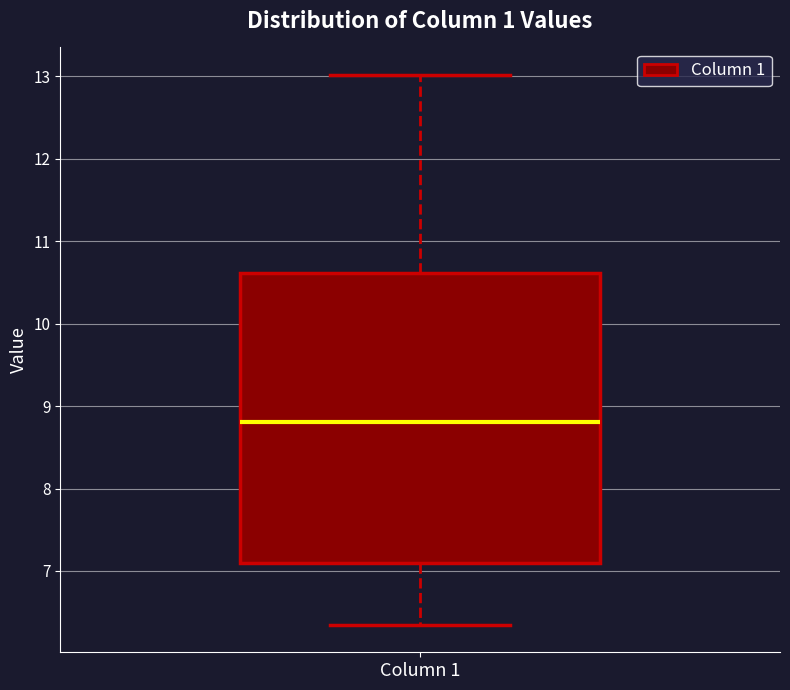

Read this box plot against the y-axis: the position of the median line, the range covered by the box, and the ends of both whiskers. The values are not printed on the chart, so give them approximately, as read against the axis.

median 8.8, box 7.1 to 10.6, whiskers 6.3 to 13.0